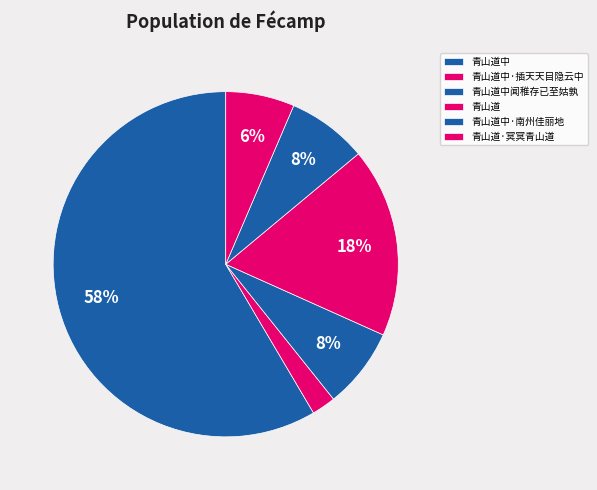

How many slices are in this pie chart?

6